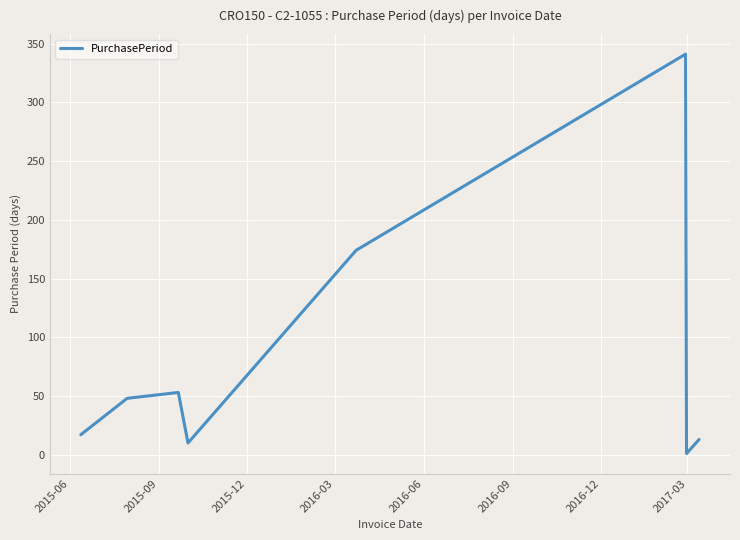

How many interior local valleys (lower than both neighbors) does the data have?

2